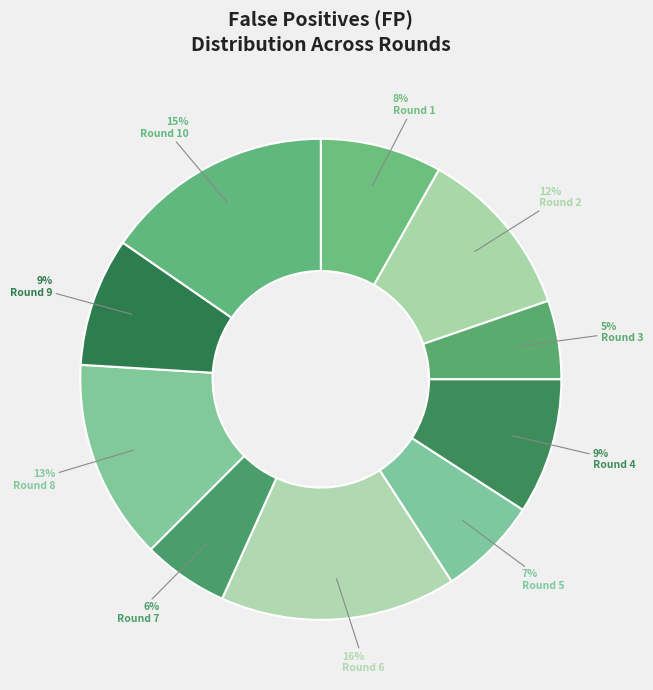

True or false: Round 6 accounts for 16% of the total.

True